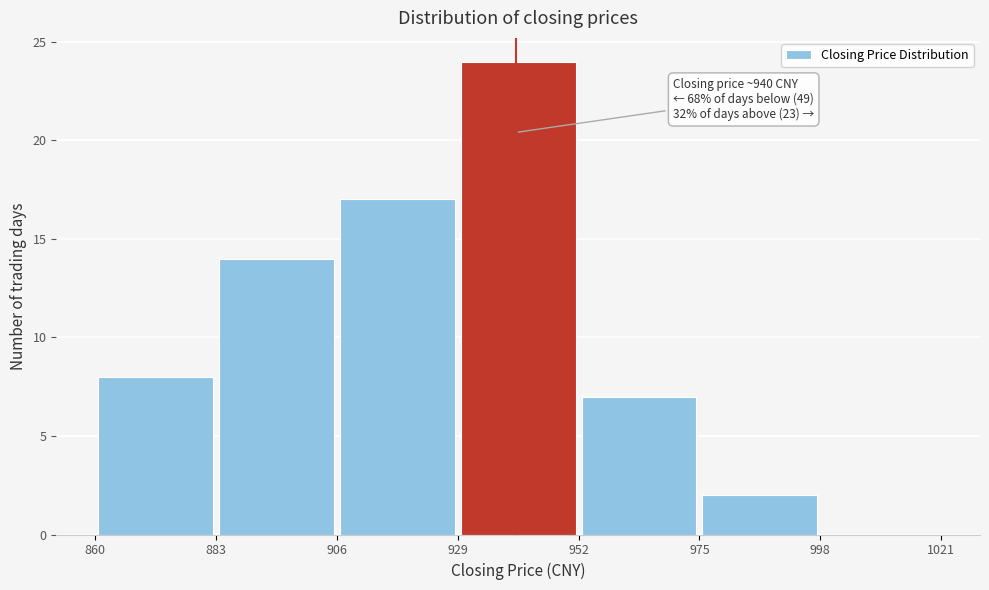

Over which range of the x-axis is the bar tallest?

929 to 952